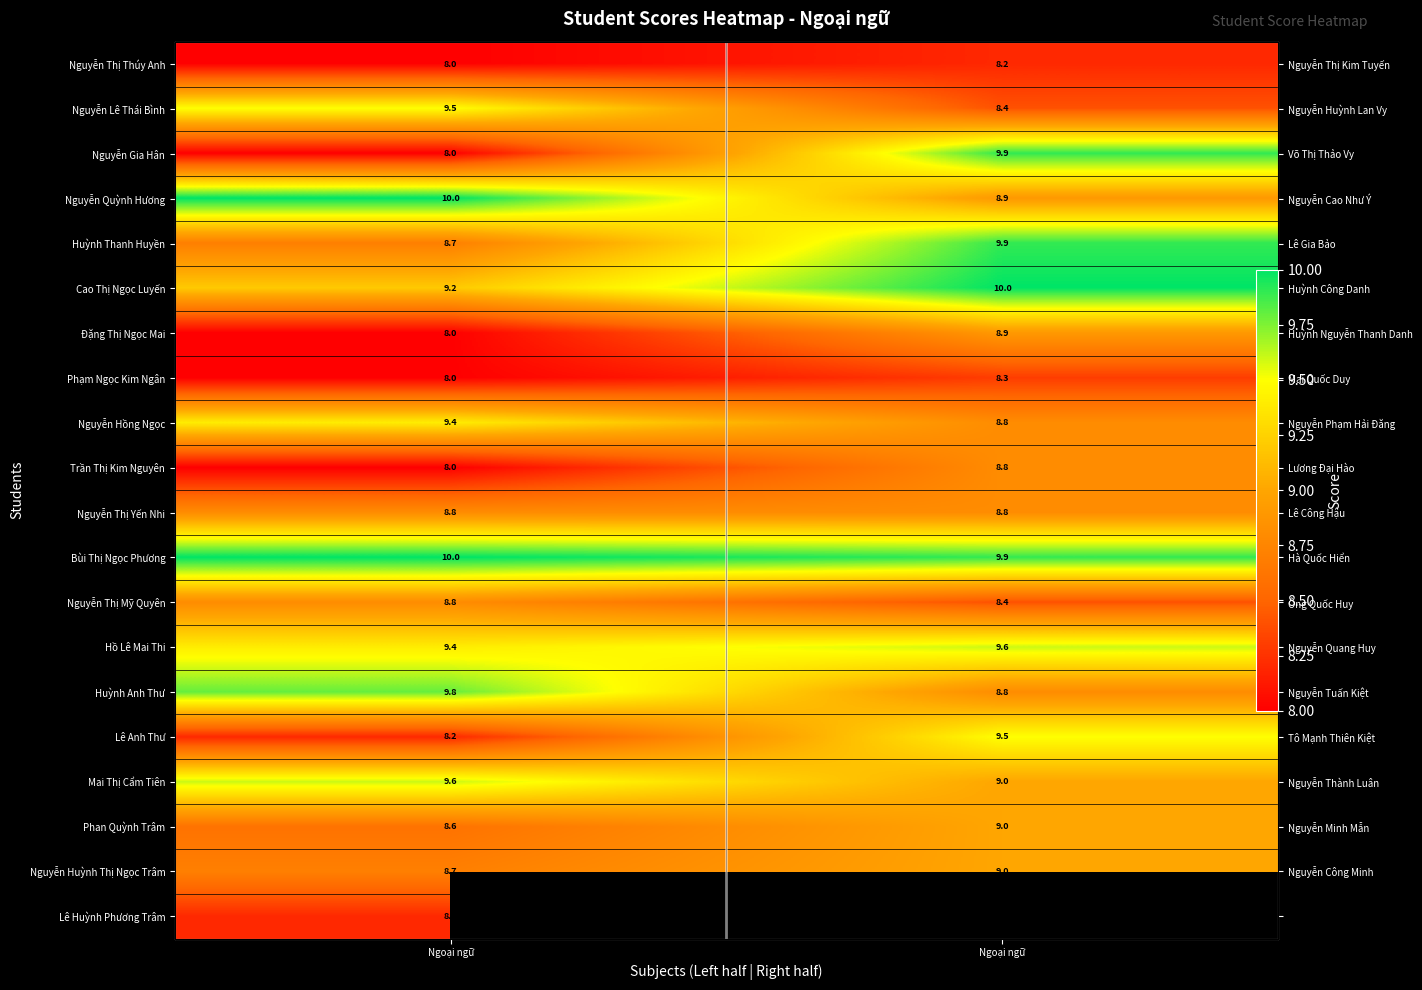

What is the sum of the Cao Thị Ngọc Luyến values at Ngoại ngữ and Ngoại ngữ?

19.2